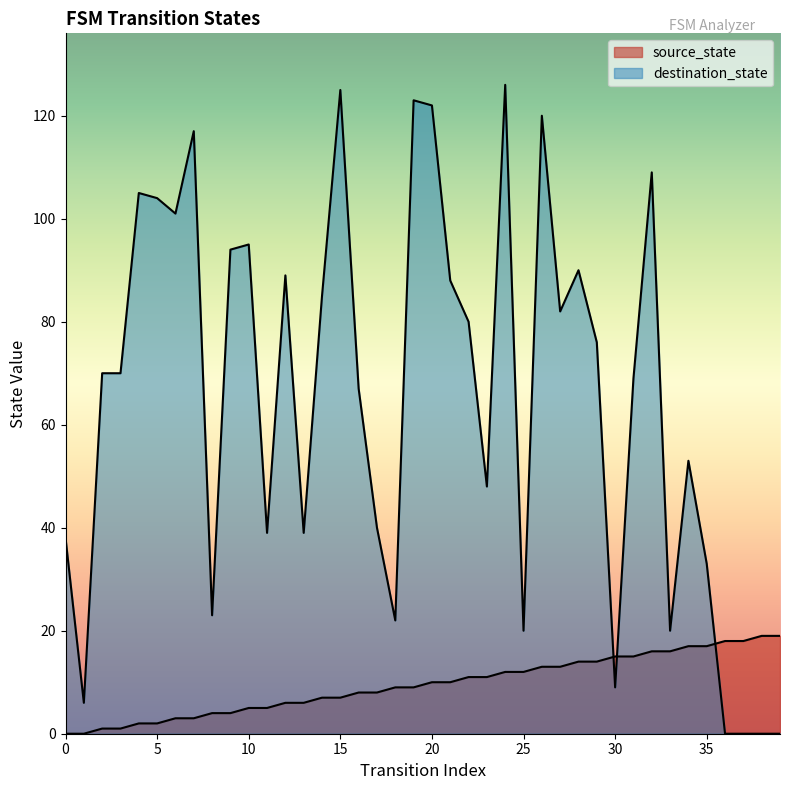

What is the approximate value of destination_state at 13?

39